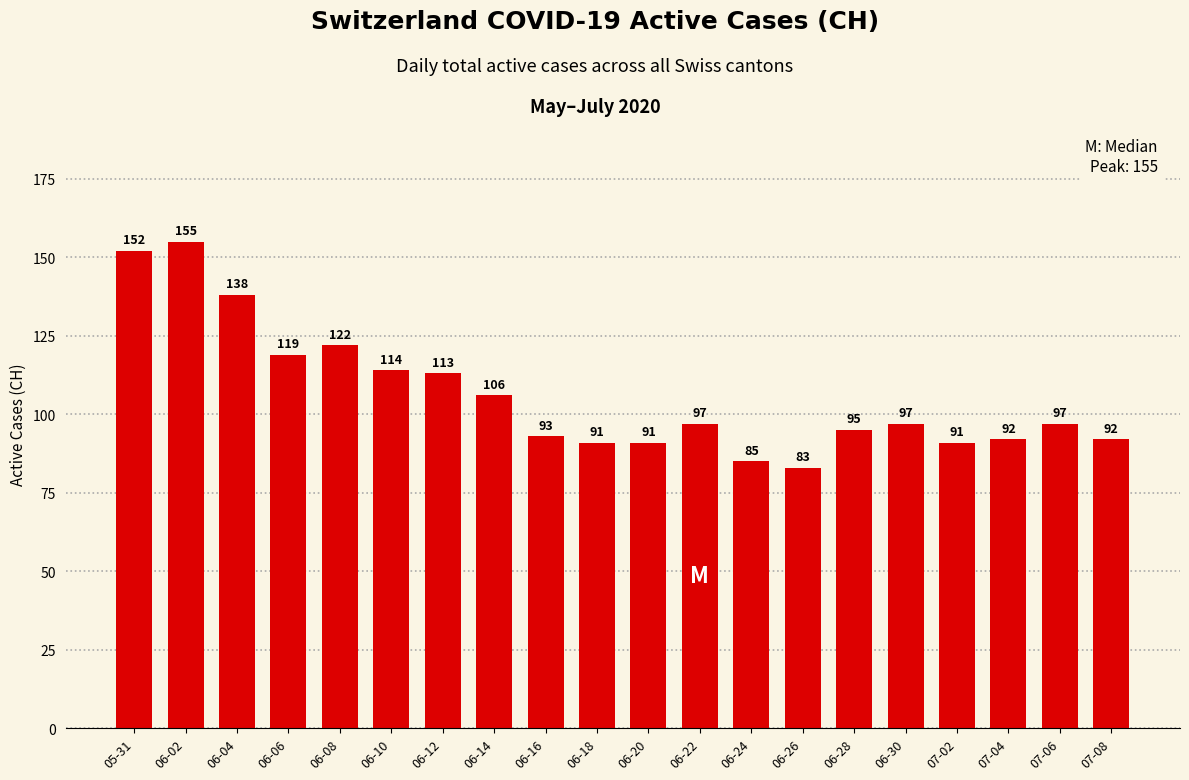

What is the difference between the maximum and minimum values?

72